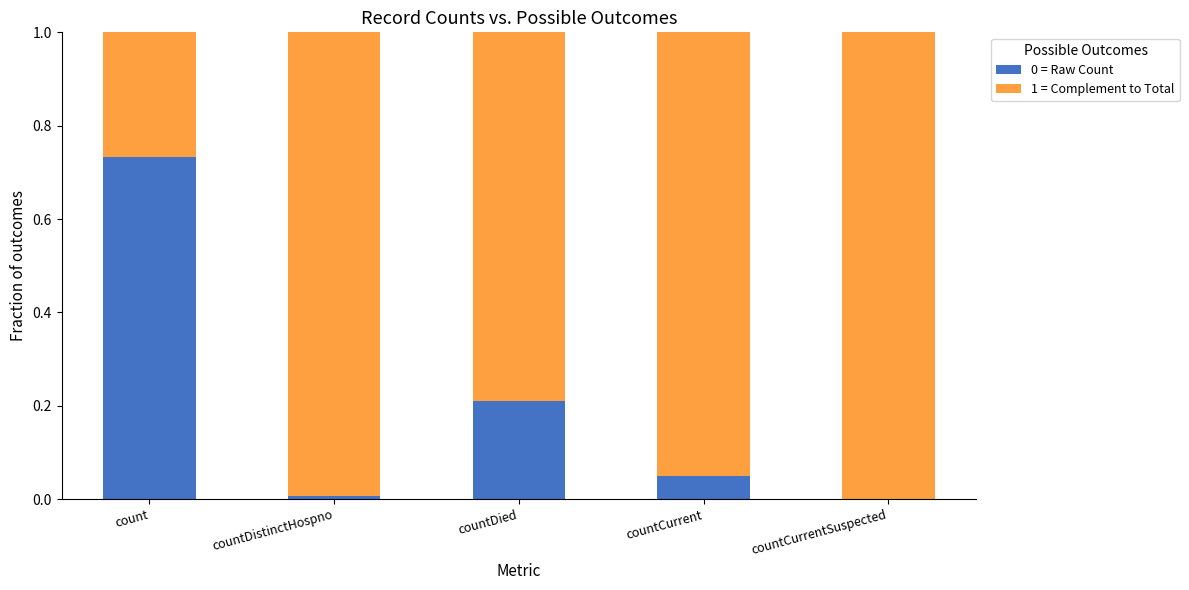

The 0 = Raw Count series shows 0.0 at countCurrentSuspected. True or false?

True